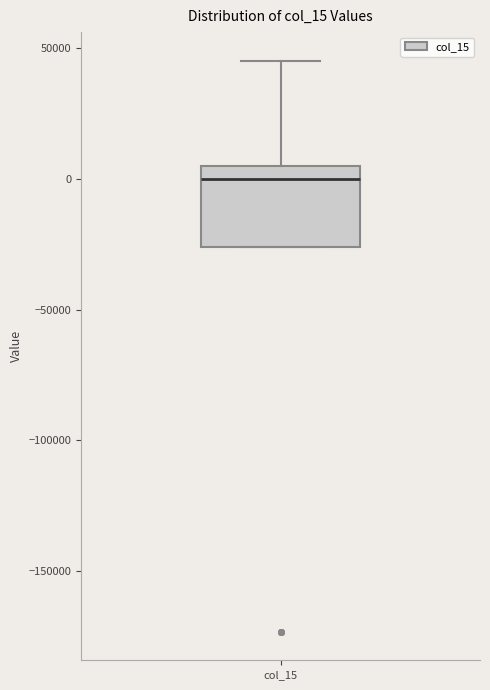

Transcribe this box plot: give where the median line is, the range the box spans, and where the two whiskers end, as read against the y-axis. The values are not printed on the chart, so give them approximately, as read against the axis.

median 0, box -25000 to 5000, whiskers -25000 to 45000